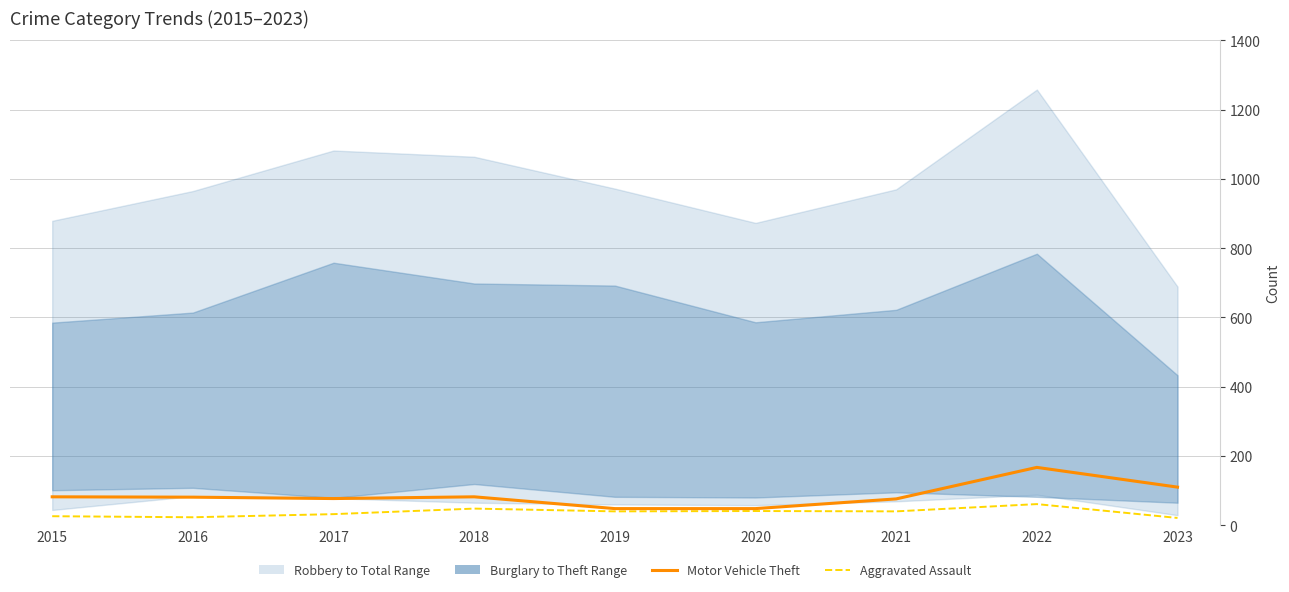

The Aggravated Assault series shows 34 at 2015. True or false?

False